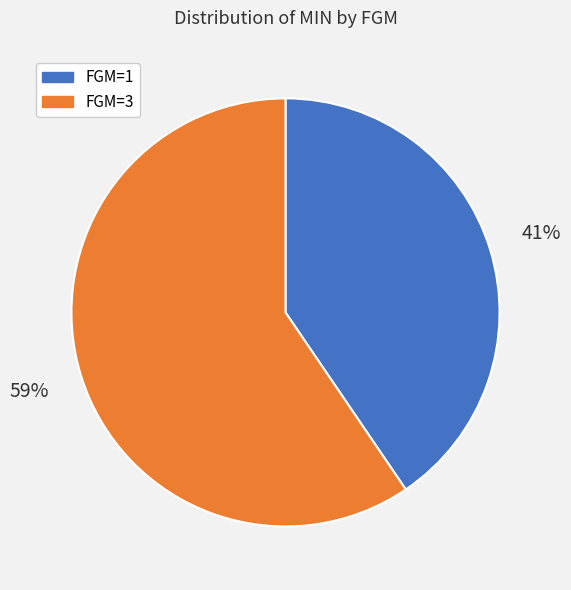

What is the smallest slice in the pie chart?

FGM=1